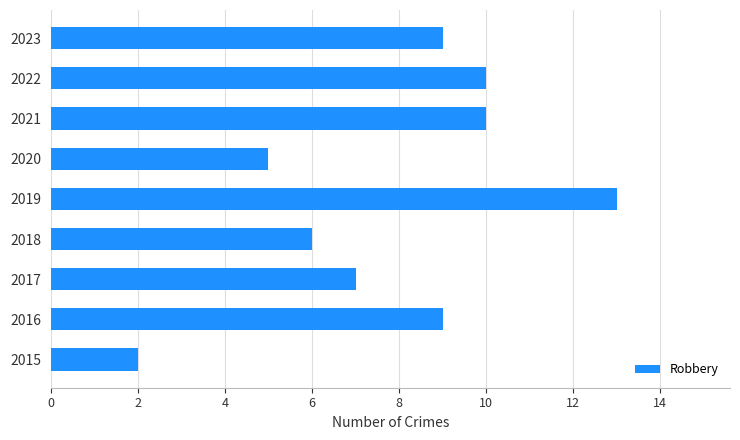

What is the difference between the maximum and minimum values?

11